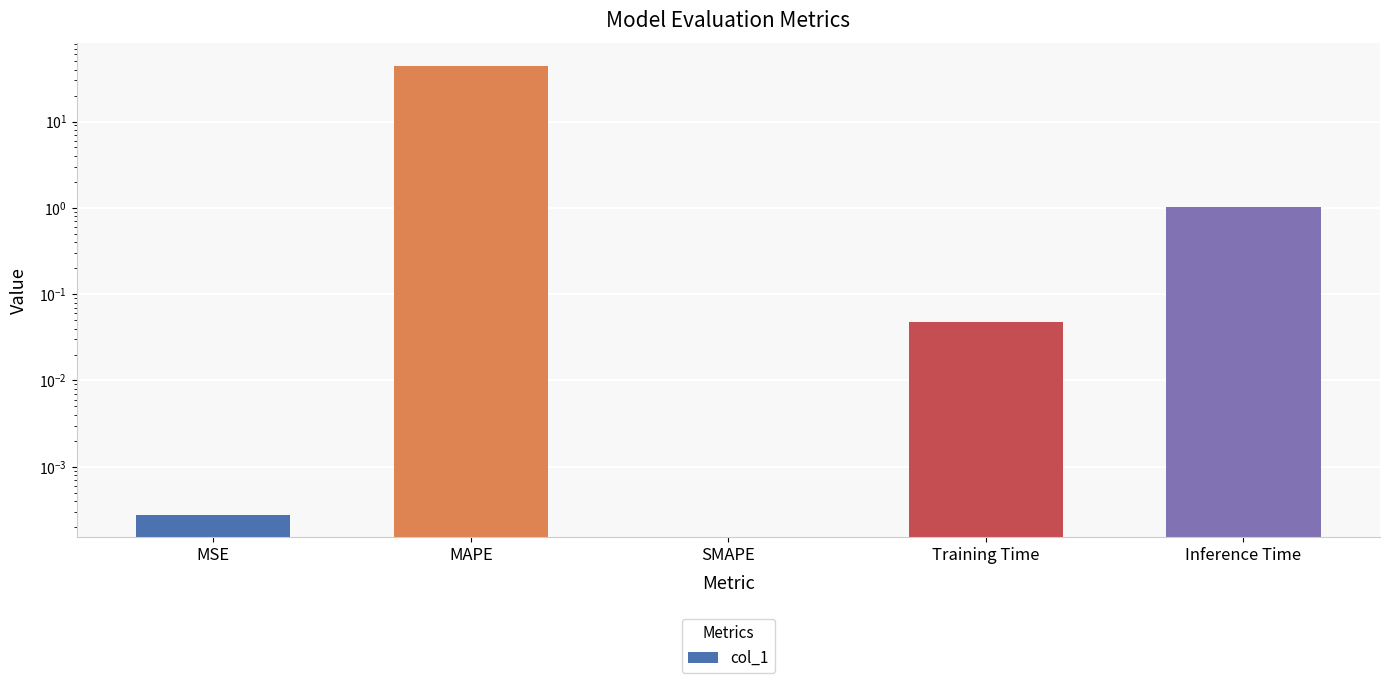

Reading left to right, transcribe all the data shown in this chart.

0.0	44.1	0.0	0.0	1.0